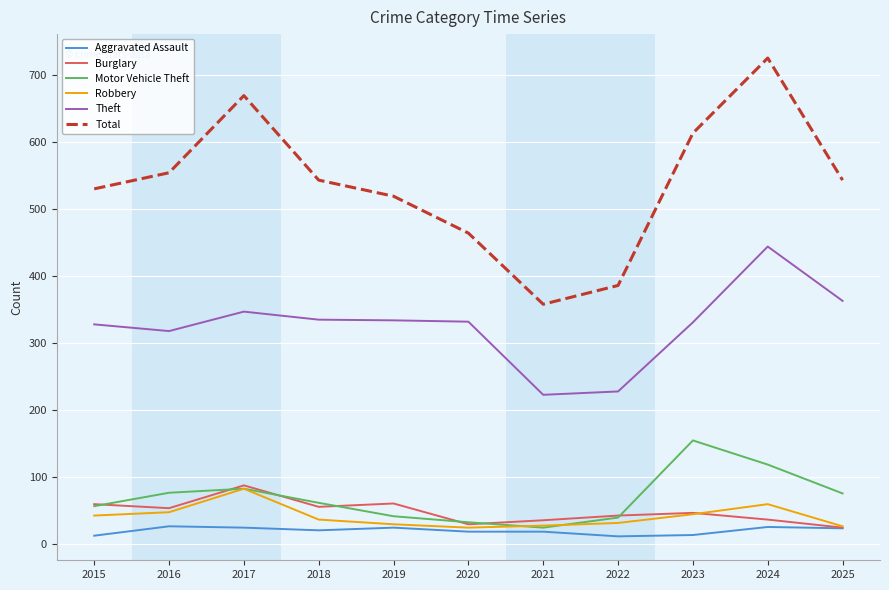

Is it true that Robbery equals 32 at 2022?

True